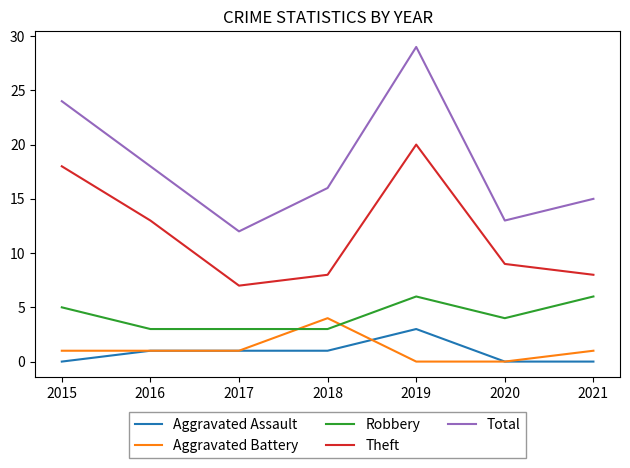

Reading left to right, extract all data points from this chart.

Aggravated Assault: 2015=0	2016=1	2017=1	2018=1	2019=3	2020=0	2021=0
Aggravated Battery: 2015=1	2016=1	2017=1	2018=4	2019=0	2020=0	2021=1
Robbery: 2015=5	2016=3	2017=3	2018=3	2019=6	2020=4	2021=6
Theft: 2015=18	2016=13	2017=7	2018=8	2019=20	2020=9	2021=8
Total: 2015=24	2016=18	2017=12	2018=16	2019=29	2020=13	2021=15